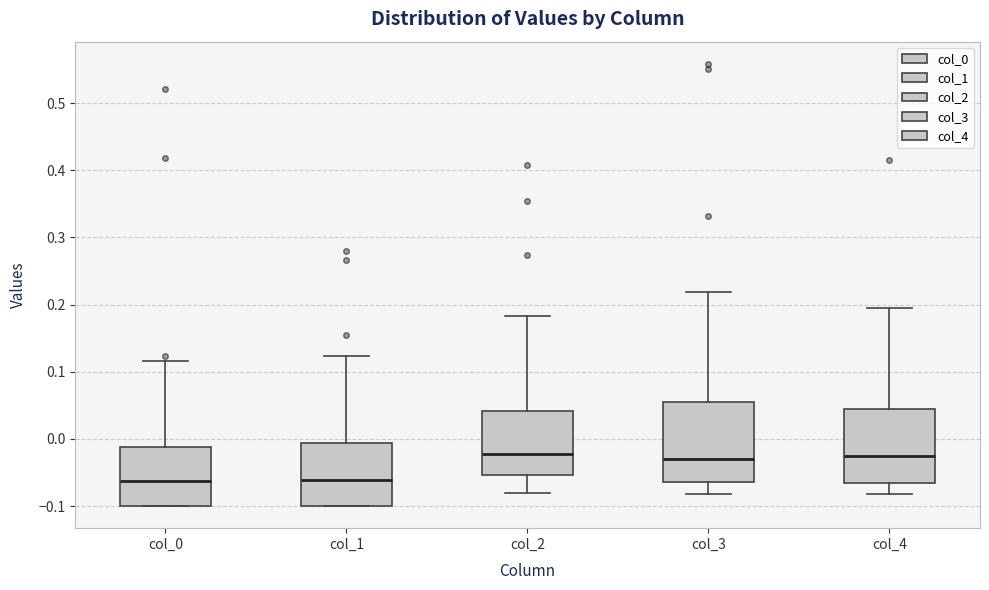

Where is the upper edge of the box for col_0 on the y-axis? The values are not printed on the chart, so give them approximately, as read against the axis.

-0.01